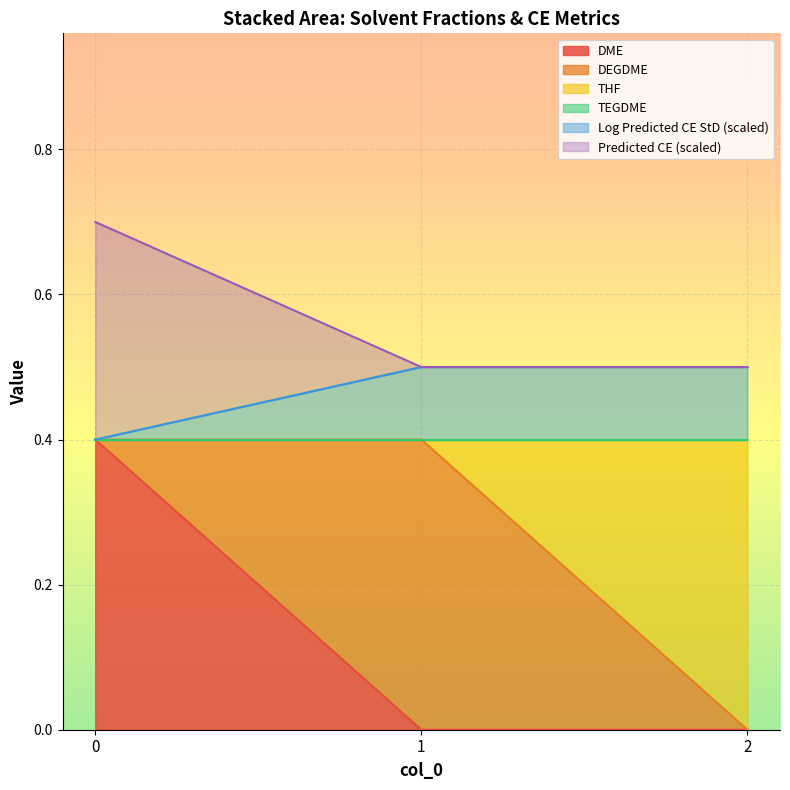

What is the maximum value for DME?

0.4